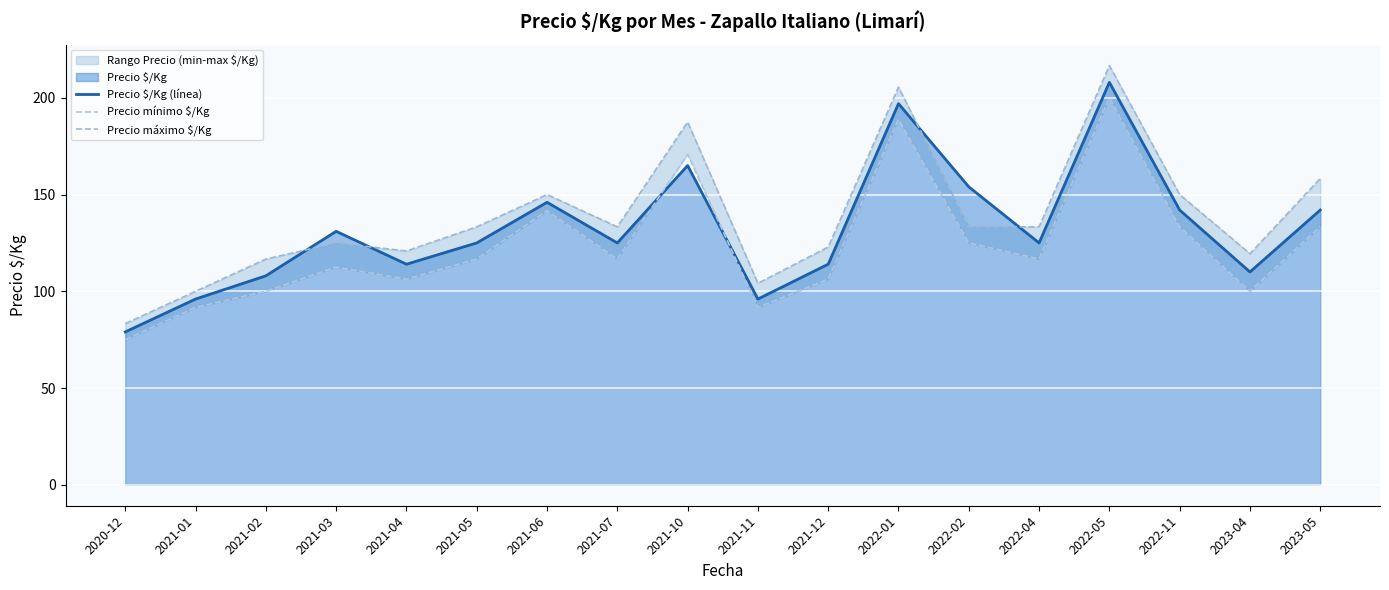

The Precio máximo $/Kg series shows 79.7 at 2022-01. True or false?

False